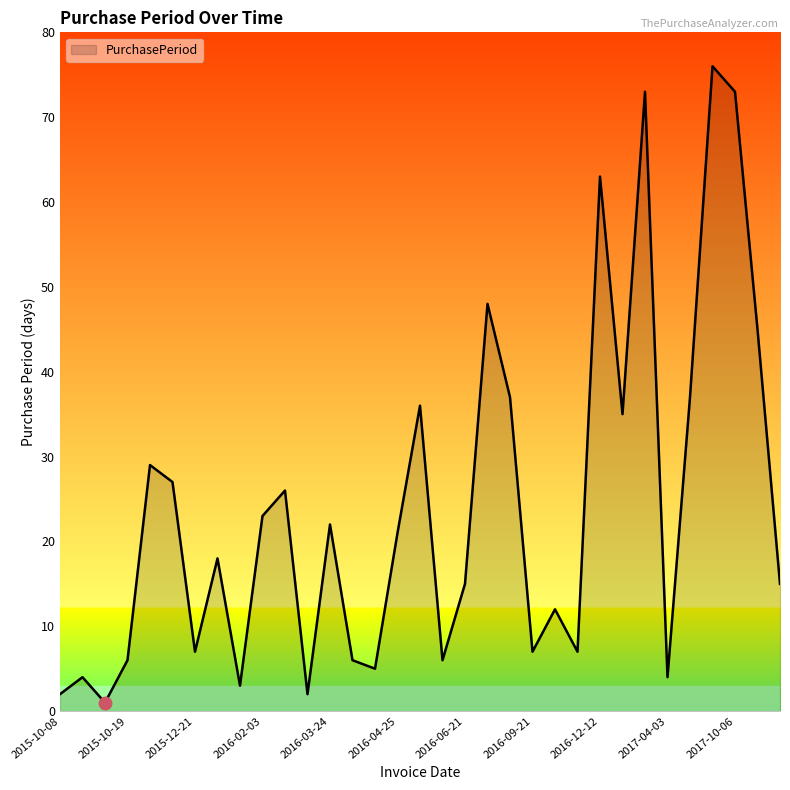

What is the difference between the maximum and minimum values?

75